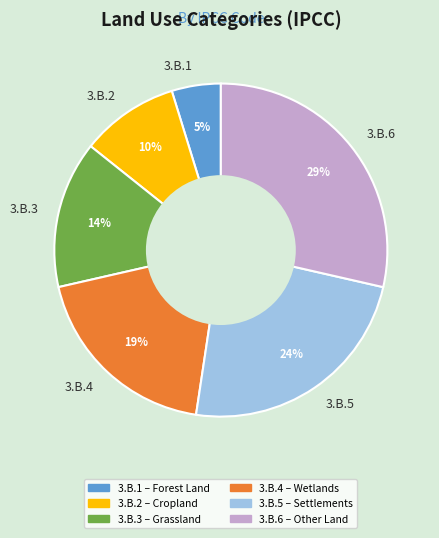

Is there any slice that represents more than half of the pie?

No